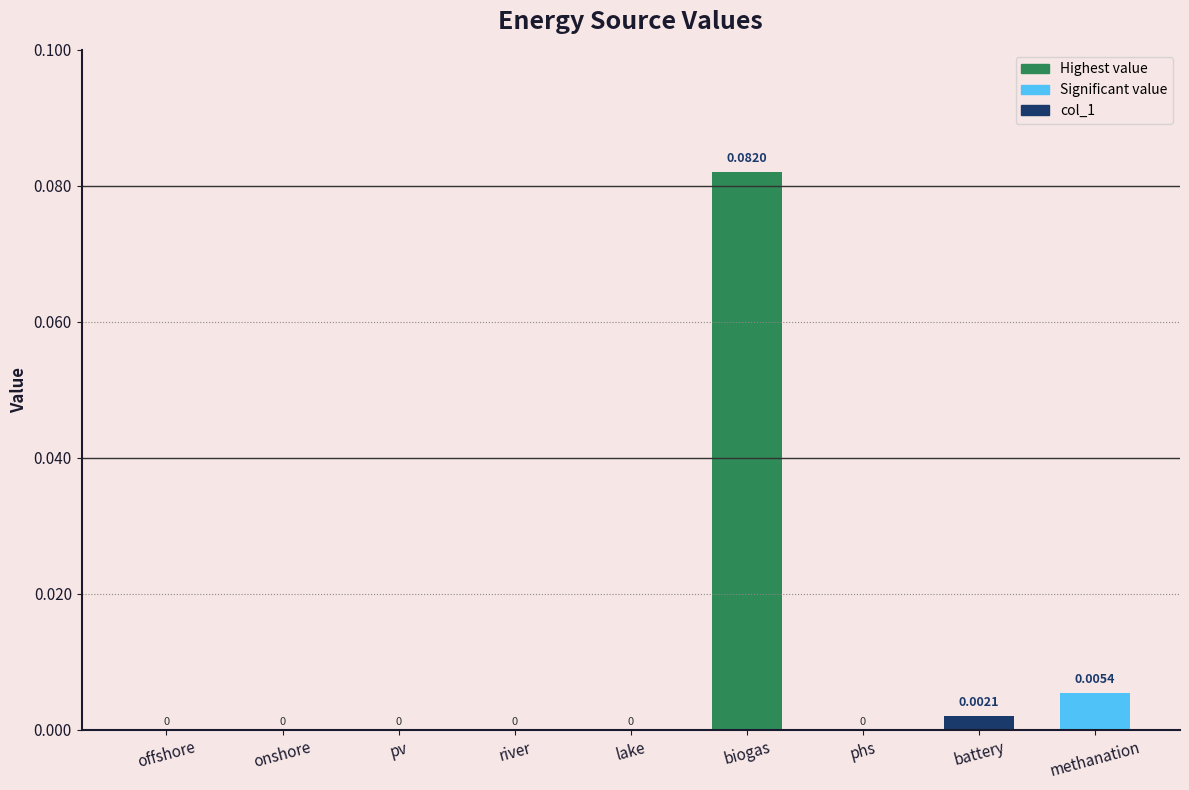

Count the number of categories in the chart.

9